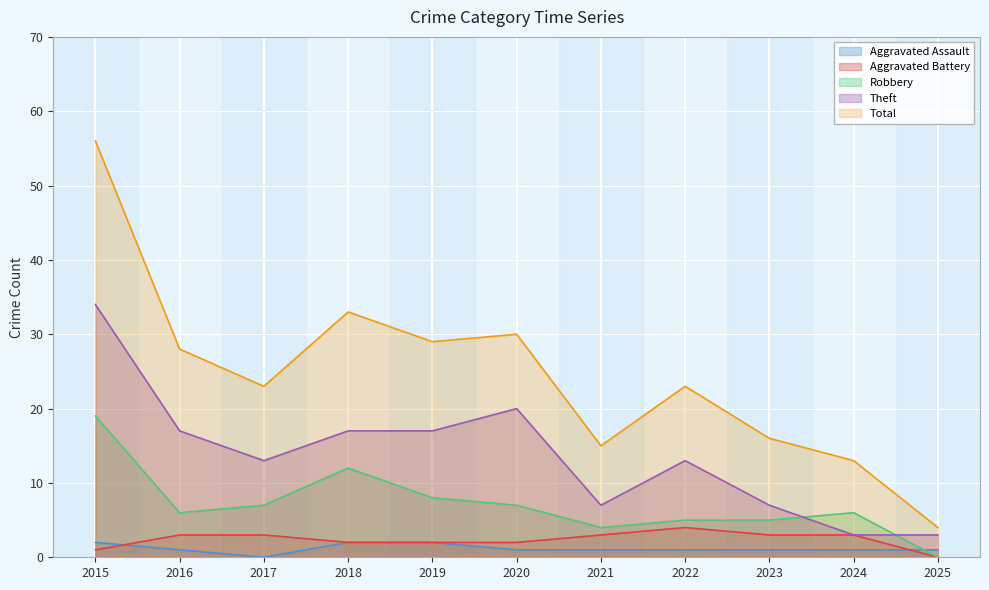

Where does the Robbery series first go above 6?

2015